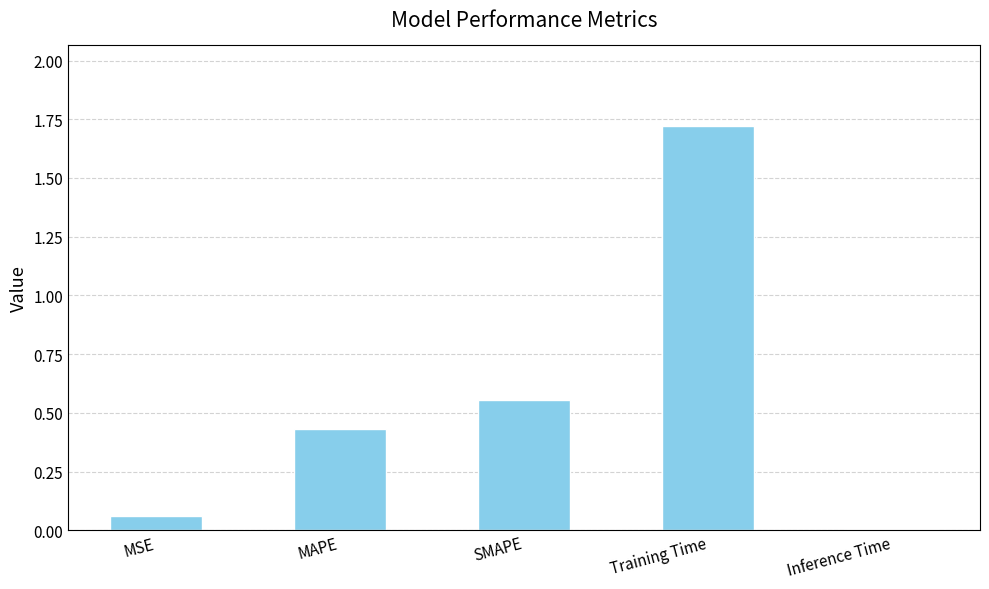

The value at MAPE is 0.6. True or false?

False